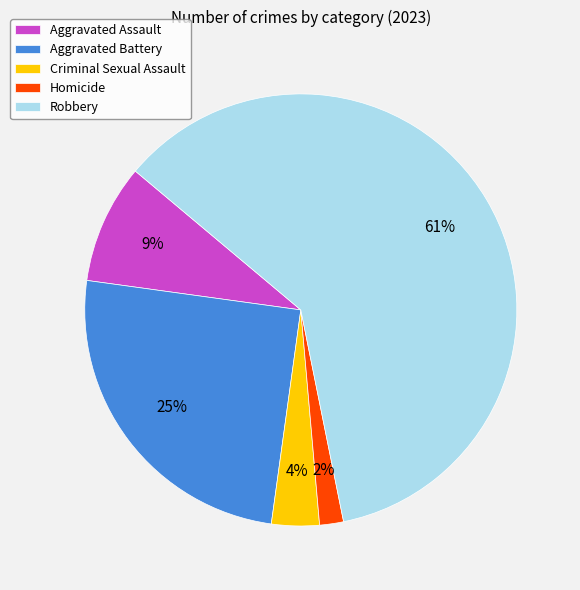

Which slice represents more than half of the pie?

Robbery